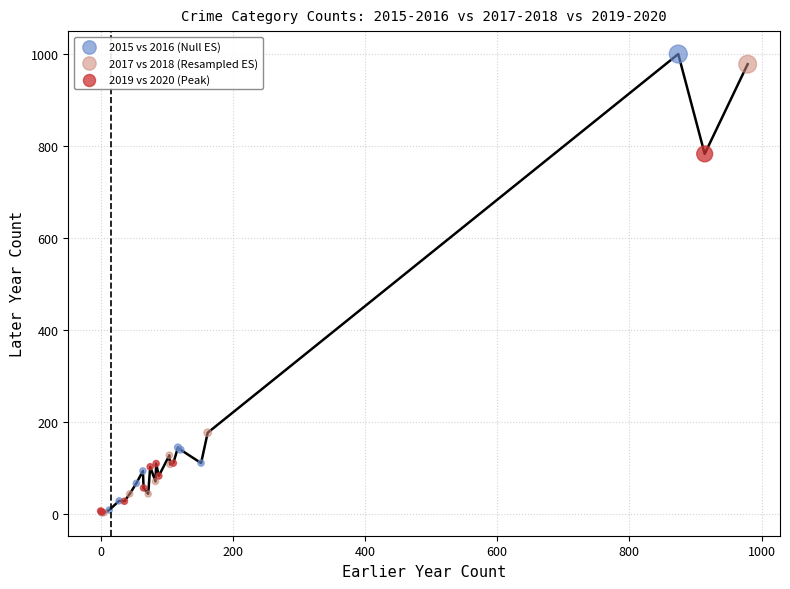

Which series contains the highest Y value?

2015 vs 2016 (Null ES)